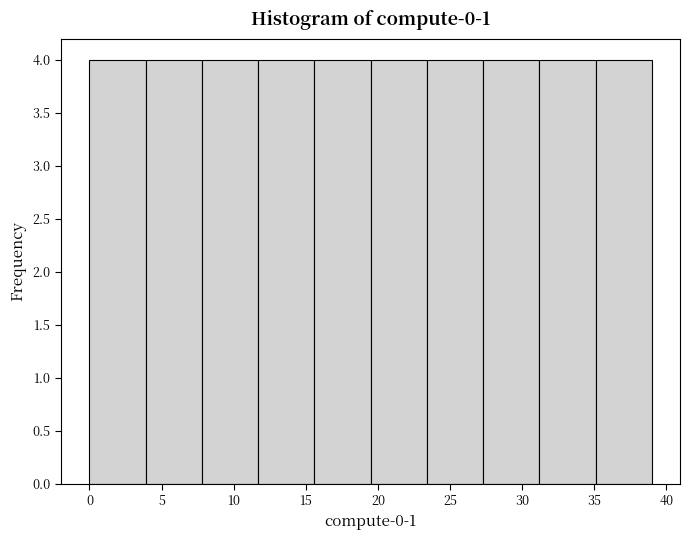

Reading left to right, transcribe this chart: for each bar, give the range it covers on the x-axis and its height. Neither the bar edges nor the heights are printed on the chart, so give them approximately, as read against the axes.

0.0 to 3.9: 4
3.9 to 7.8: 4
7.8 to 11.7: 4
11.7 to 15.6: 4
15.6 to 19.5: 4
19.5 to 23.4: 4
23.4 to 27.3: 4
27.3 to 31.2: 4
31.2 to 35.1: 4
35.1 to 39.0: 4